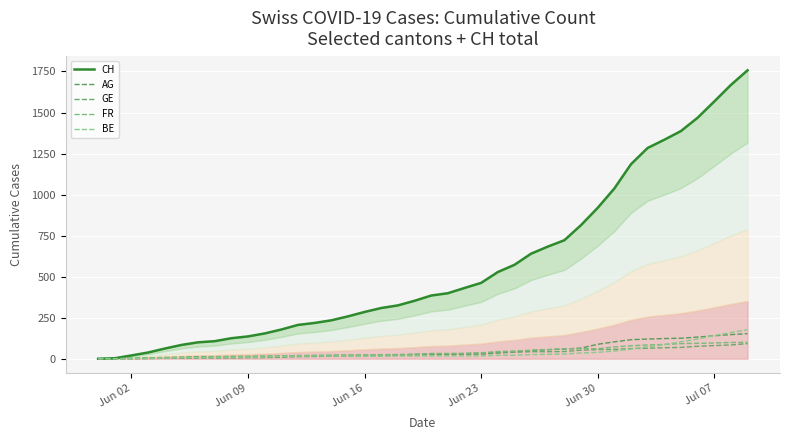

True or false: AG has a value of 16 at 21.

False